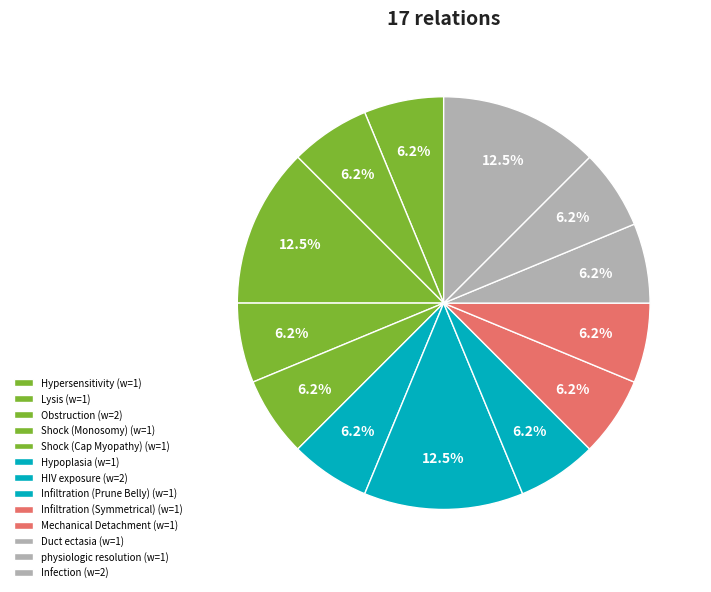

How many slices are in this pie chart?

13